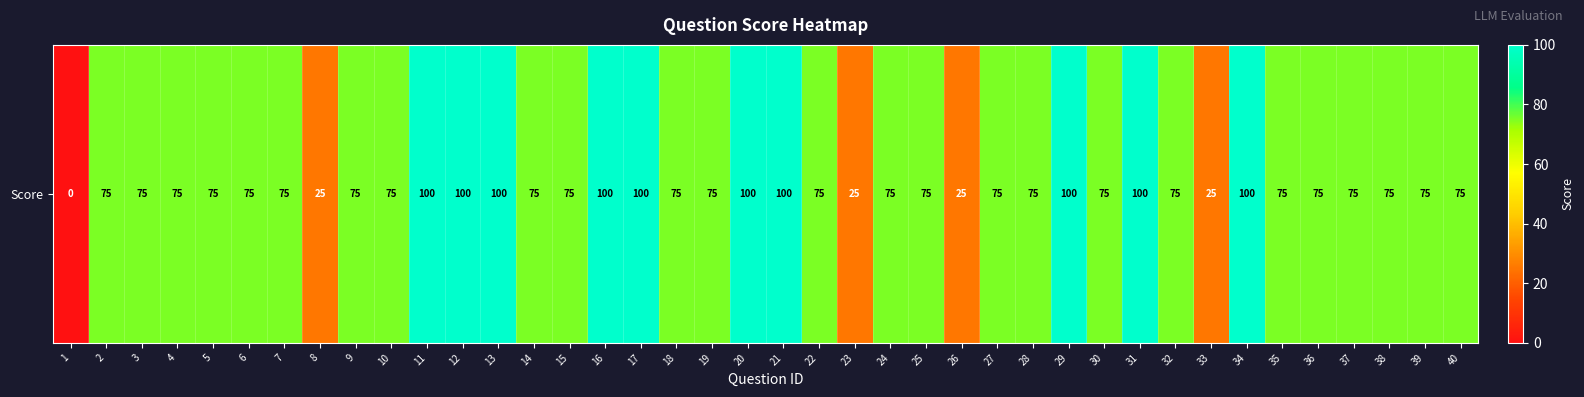

Rank the categories by value from lowest to highest.

1, 8, 23, 26, 33, 2, 3, 4, 5, 6, 7, 9, 10, 14, 15, 18, 19, 22, 24, 25, 27, 28, 30, 32, 35, 36, 37, 38, 39, 40, 11, 12, 13, 16, 17, 20, 21, 29, 31, 34